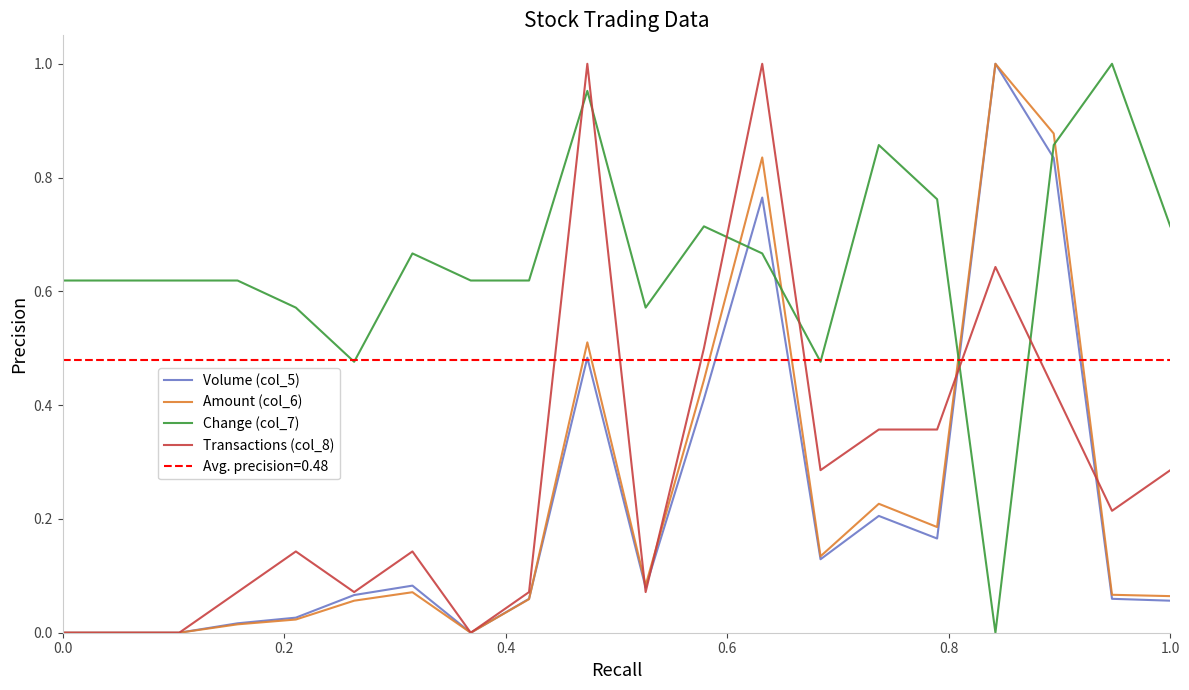

True or false: Change (col_7) and Amount (col_6) intersect in this chart.

True